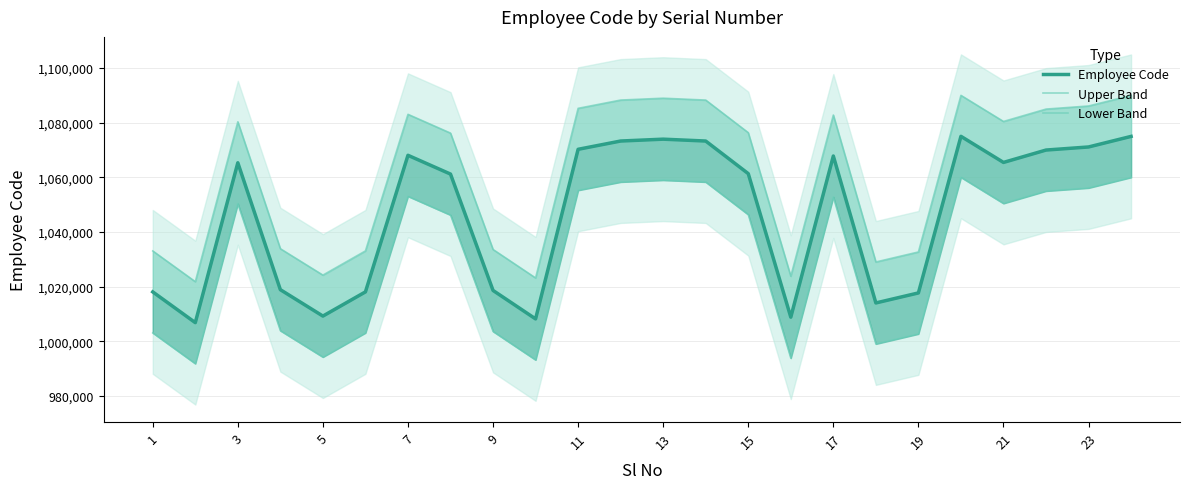

How many lines are shown in the chart?

3